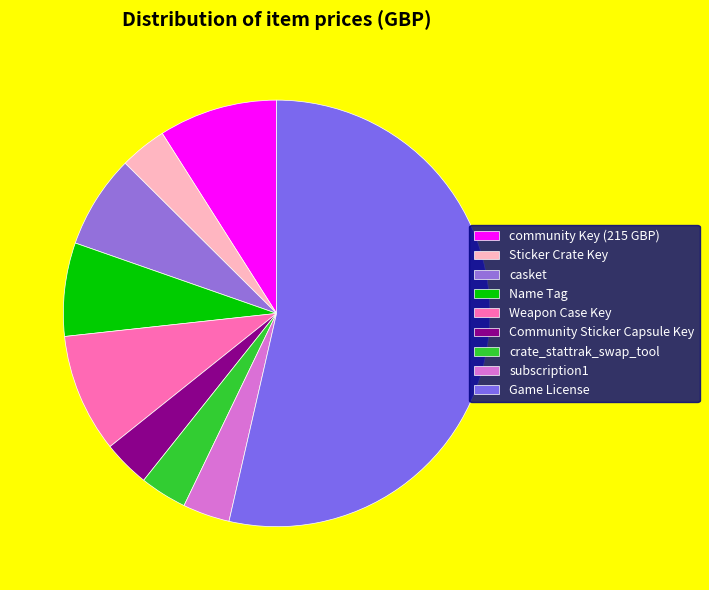

To the nearest percent, what is the combined percentage of crate_stattrak_swap_tool and casket?

11%